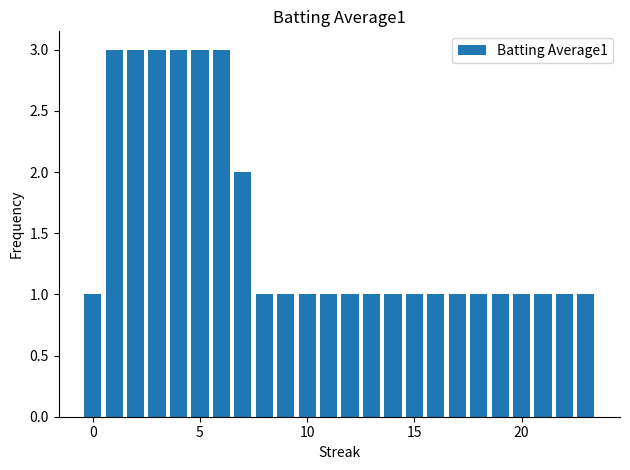

What is the greatest value displayed?

3